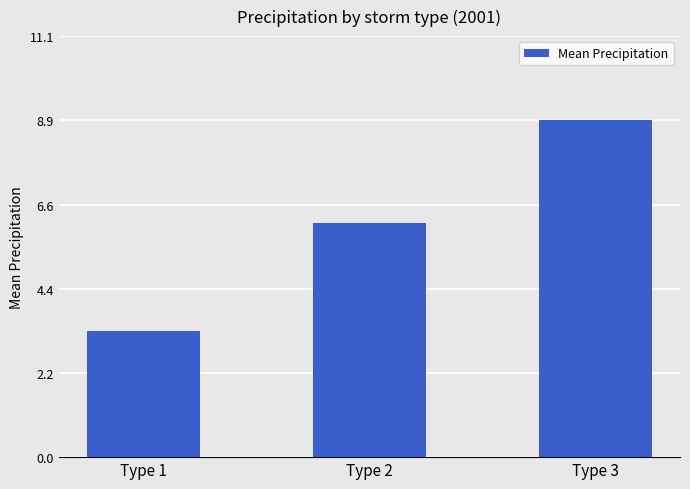

What is the sum of all values?

18.3